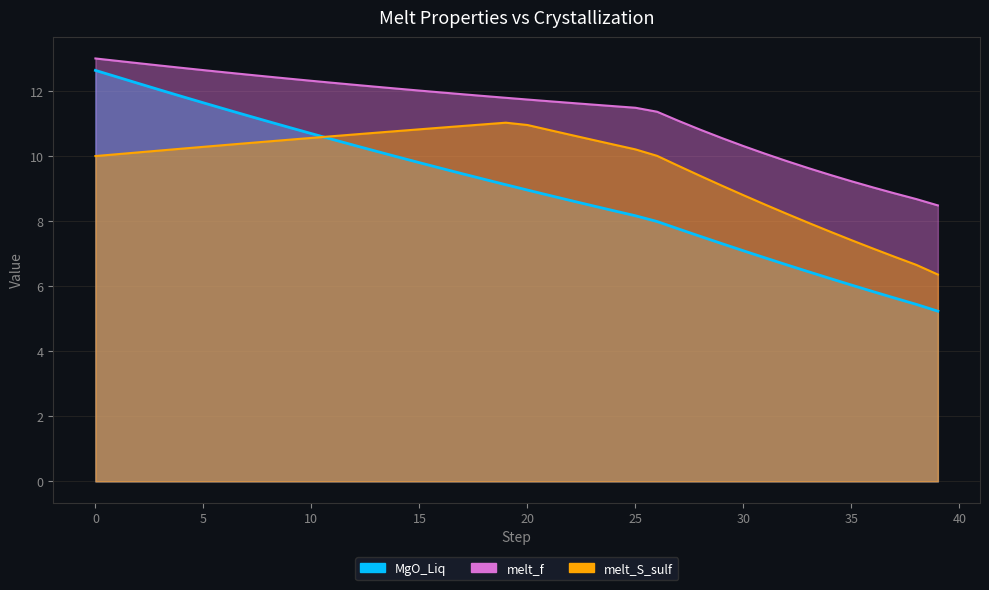

What is the difference between the second highest and second lowest values in the melt_f series?

4.2